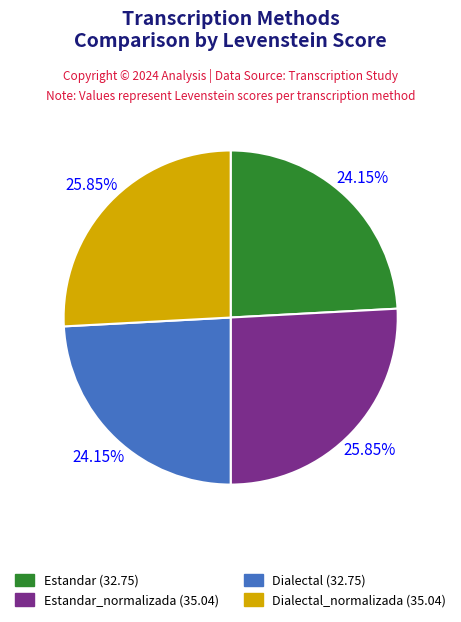

Is there any slice that represents more than half of the pie?

No